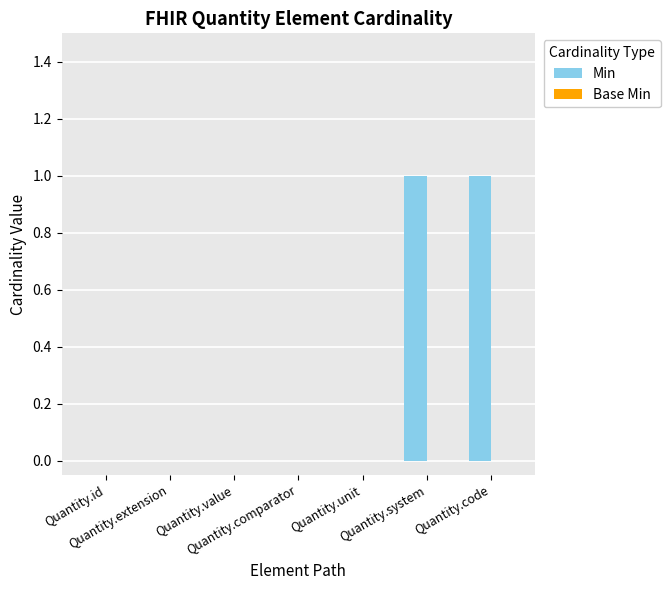

How many categories are shown in the chart?

7